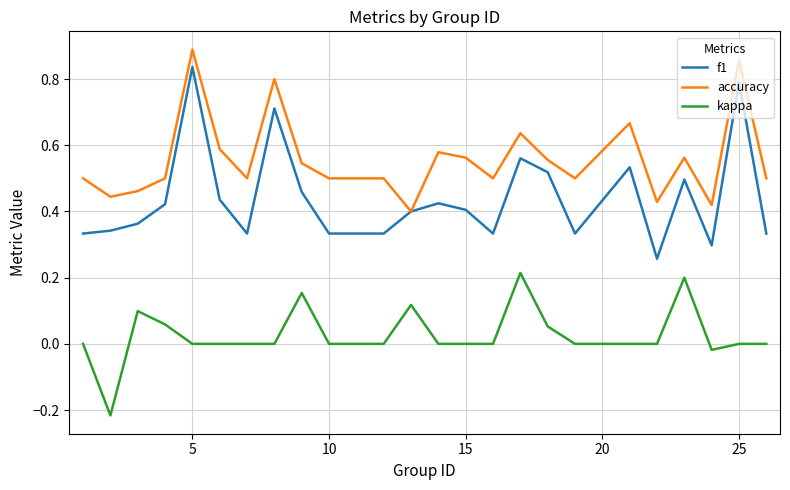

Which series has the largest total across all categories?

accuracy